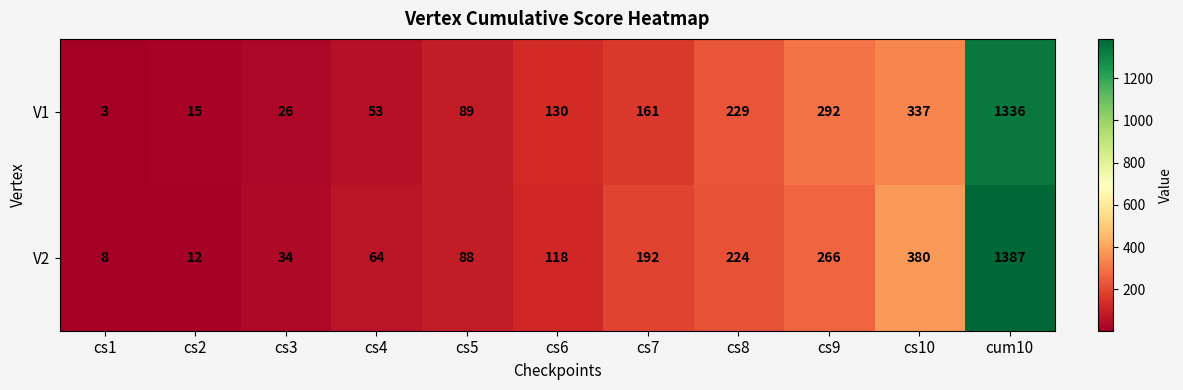

Which category has the lowest value in the V1 series?

cs1